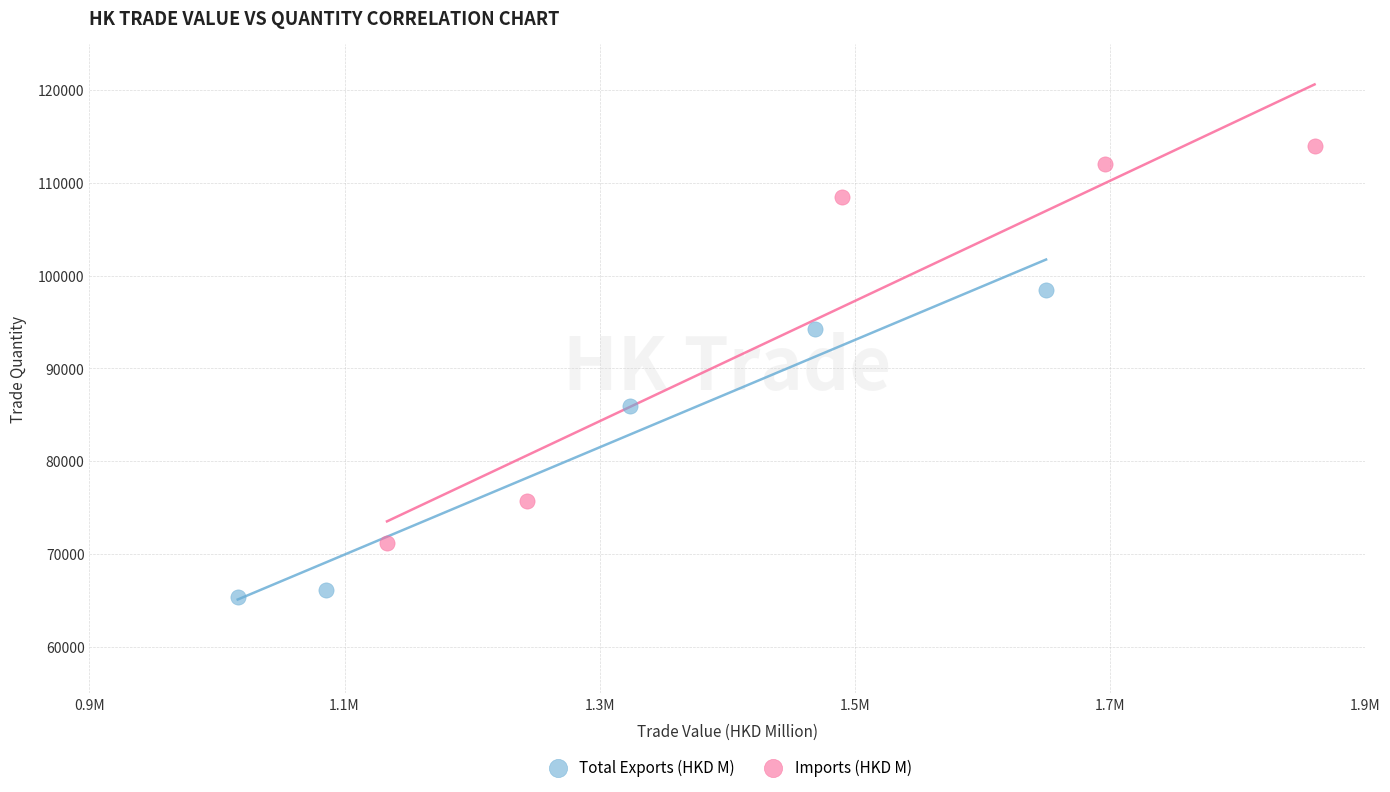

Which series reaches the maximum Y coordinate?

Imports (HKD M)